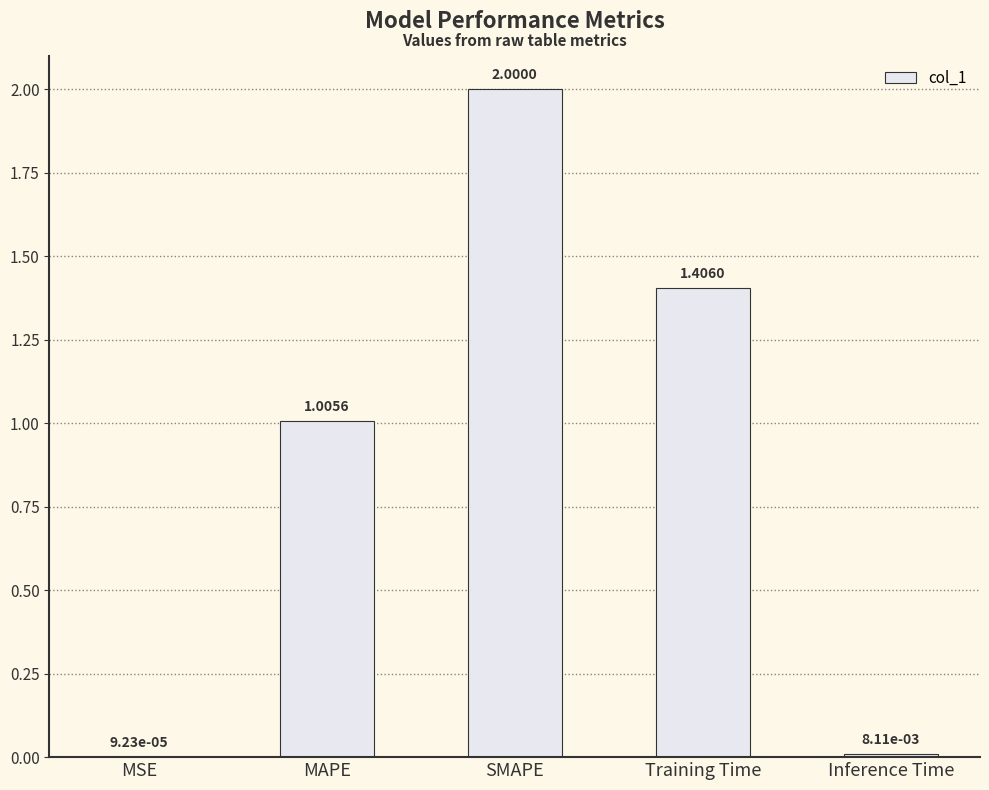

Are the bars horizontal?

No